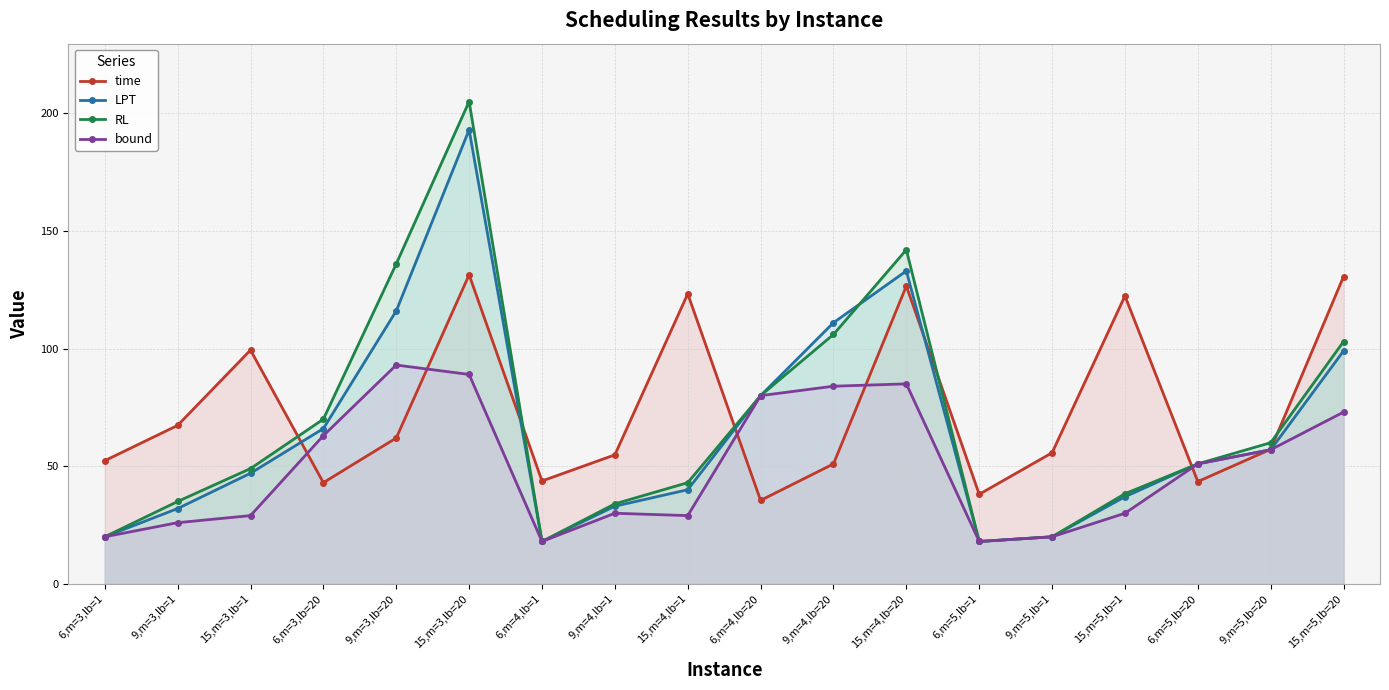

What is the label of the 5th point from the left?

9,m=3,lb=20